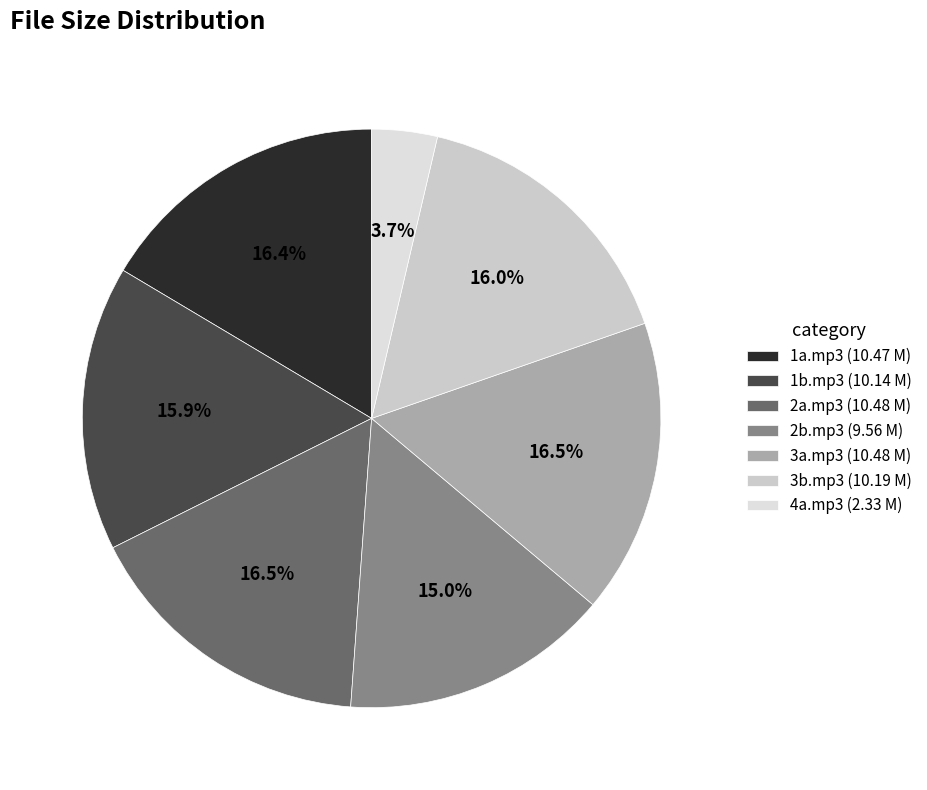

How many segments does this pie chart have?

7